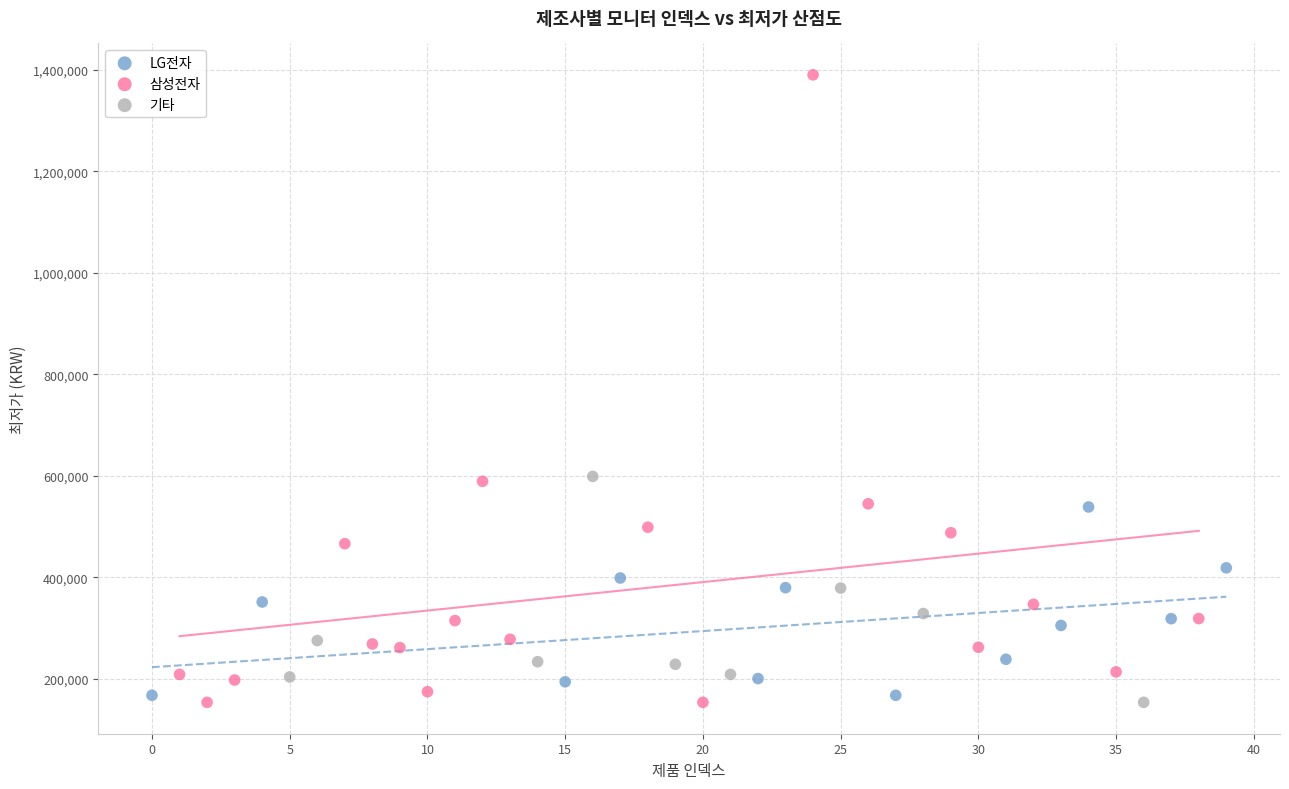

Which series reaches the maximum Y coordinate?

삼성전자